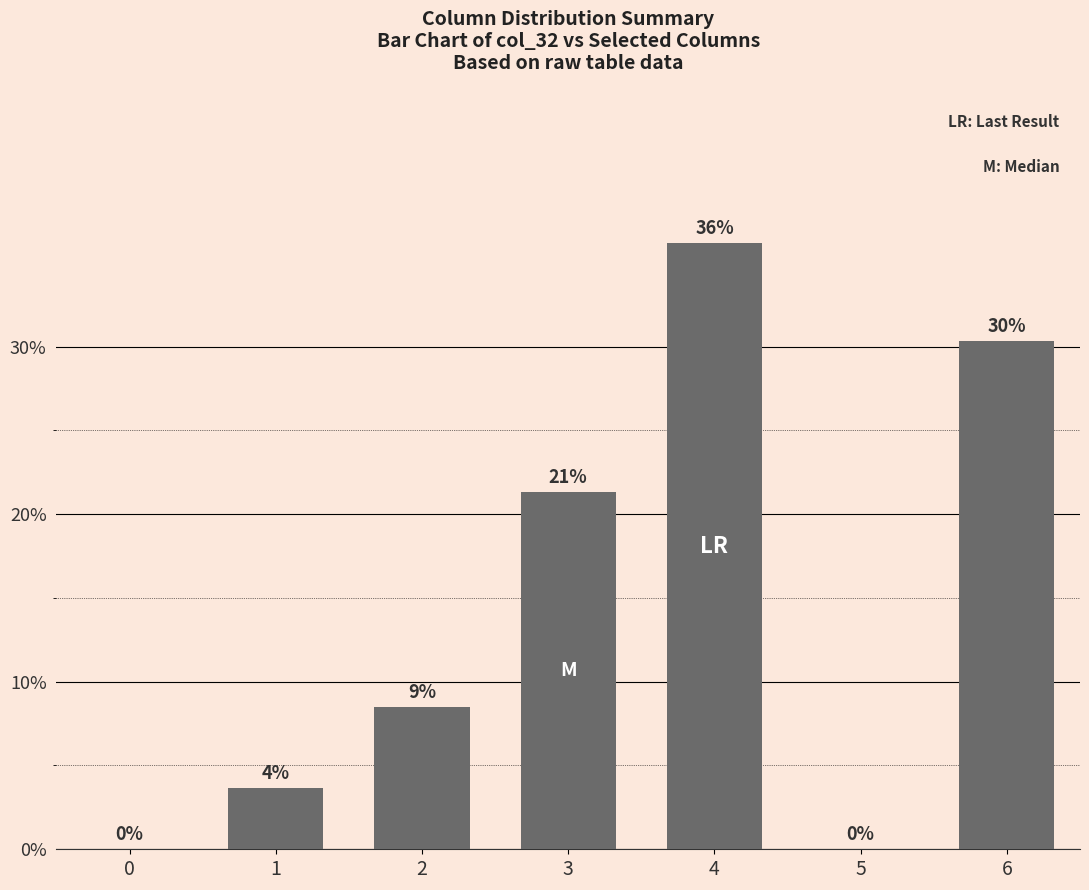

Are the bars horizontal?

No